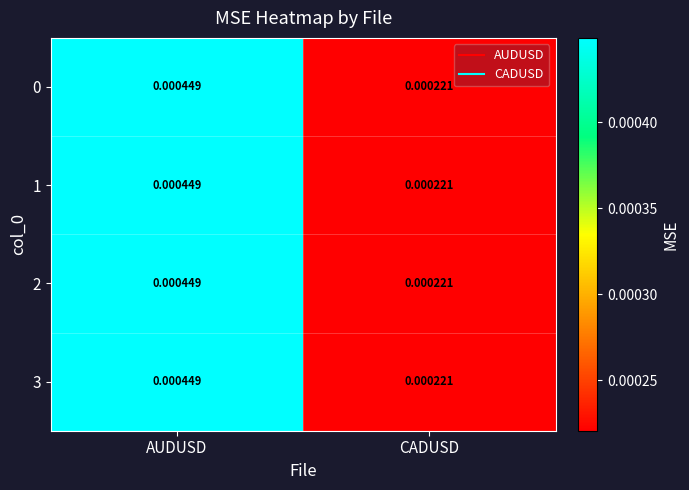

Is the value of 2 at AUDUSD greater than the value of 0 at CADUSD?

Yes